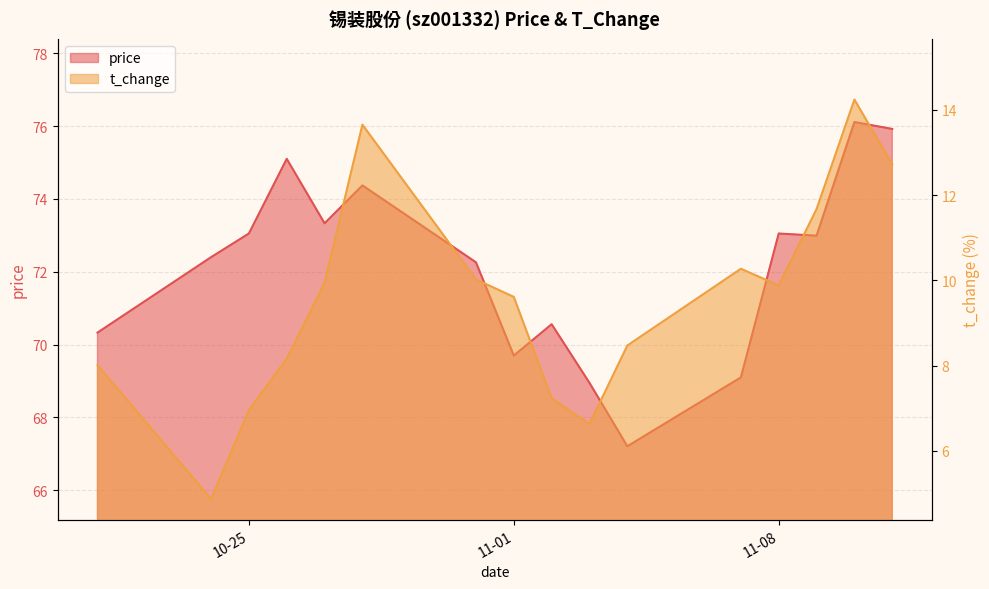

How many interior local valleys does the price series have?

4